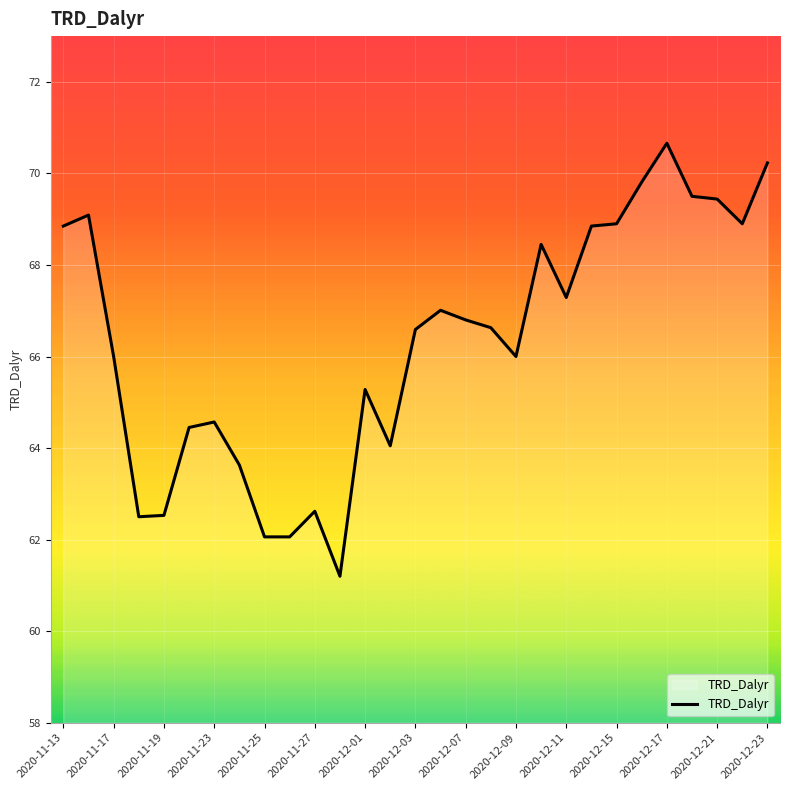

What is the minimum value shown in the chart?

61.2